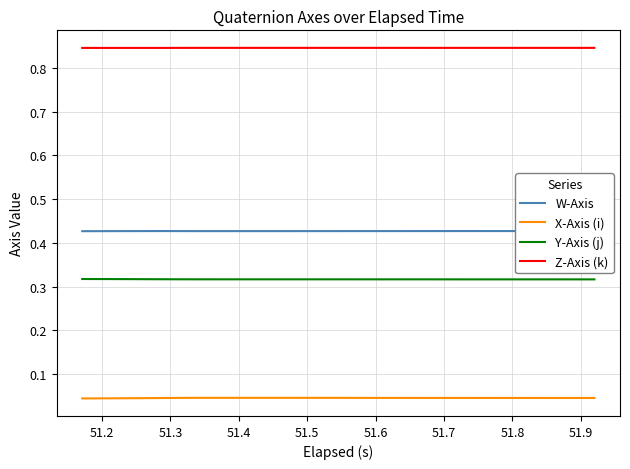

Does the chart display data point markers on the line(s)?

No